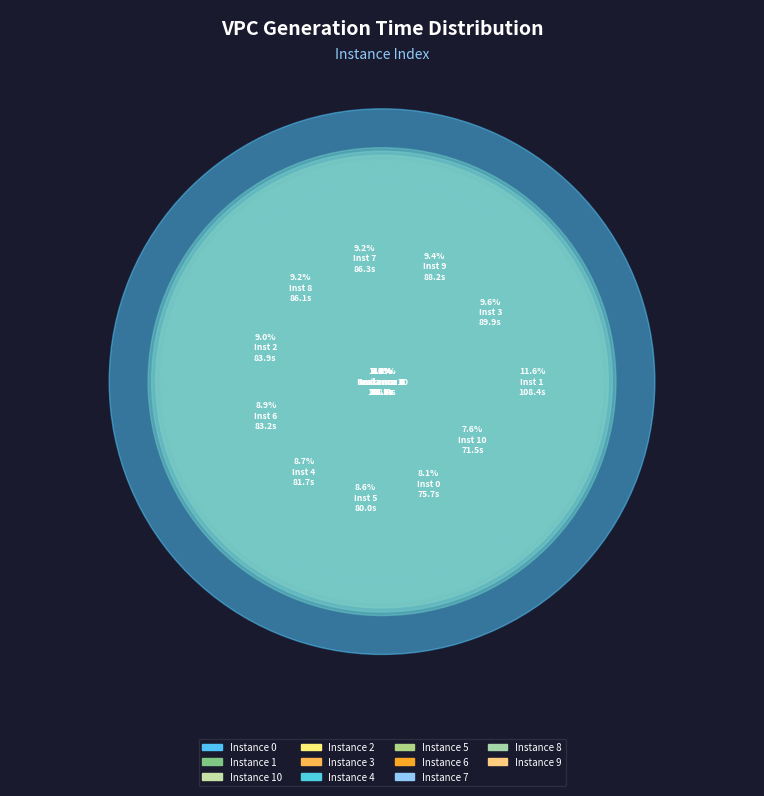

To the nearest percent, what portion does 7 represent?

9%